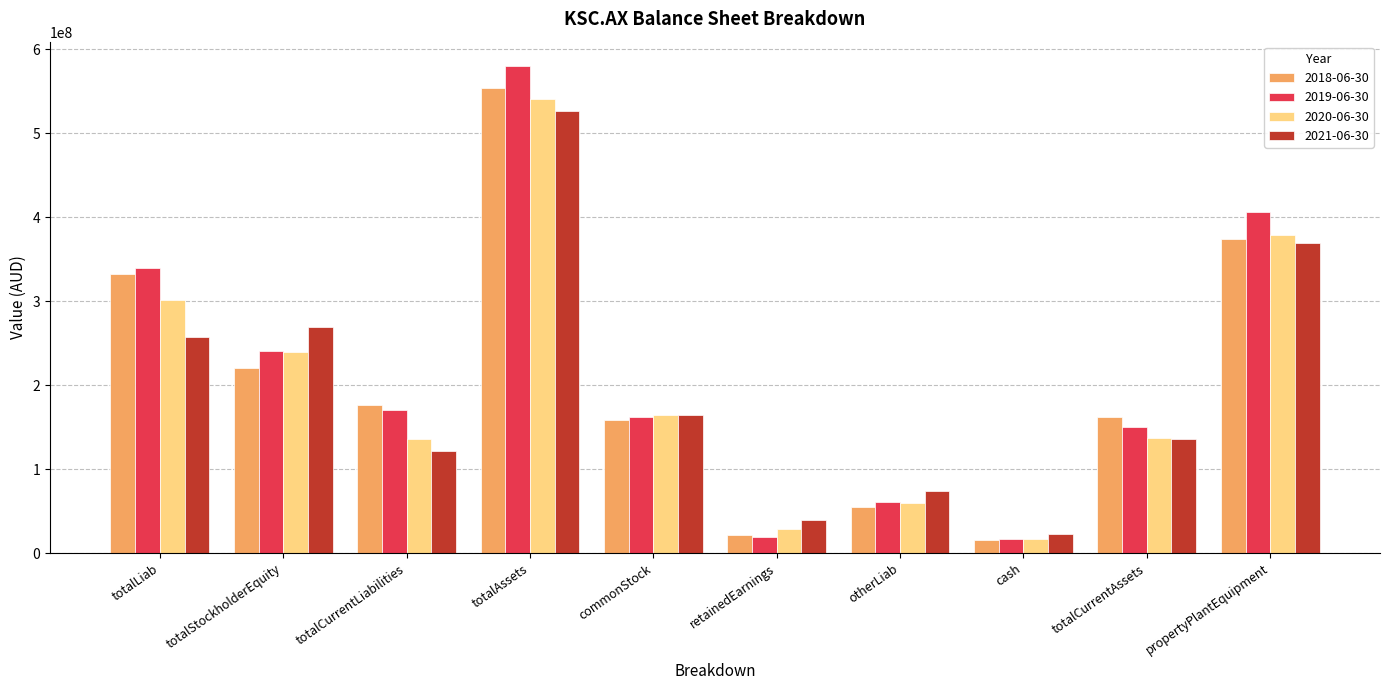

At which label does 2018-06-30 reach its minimum?

cash